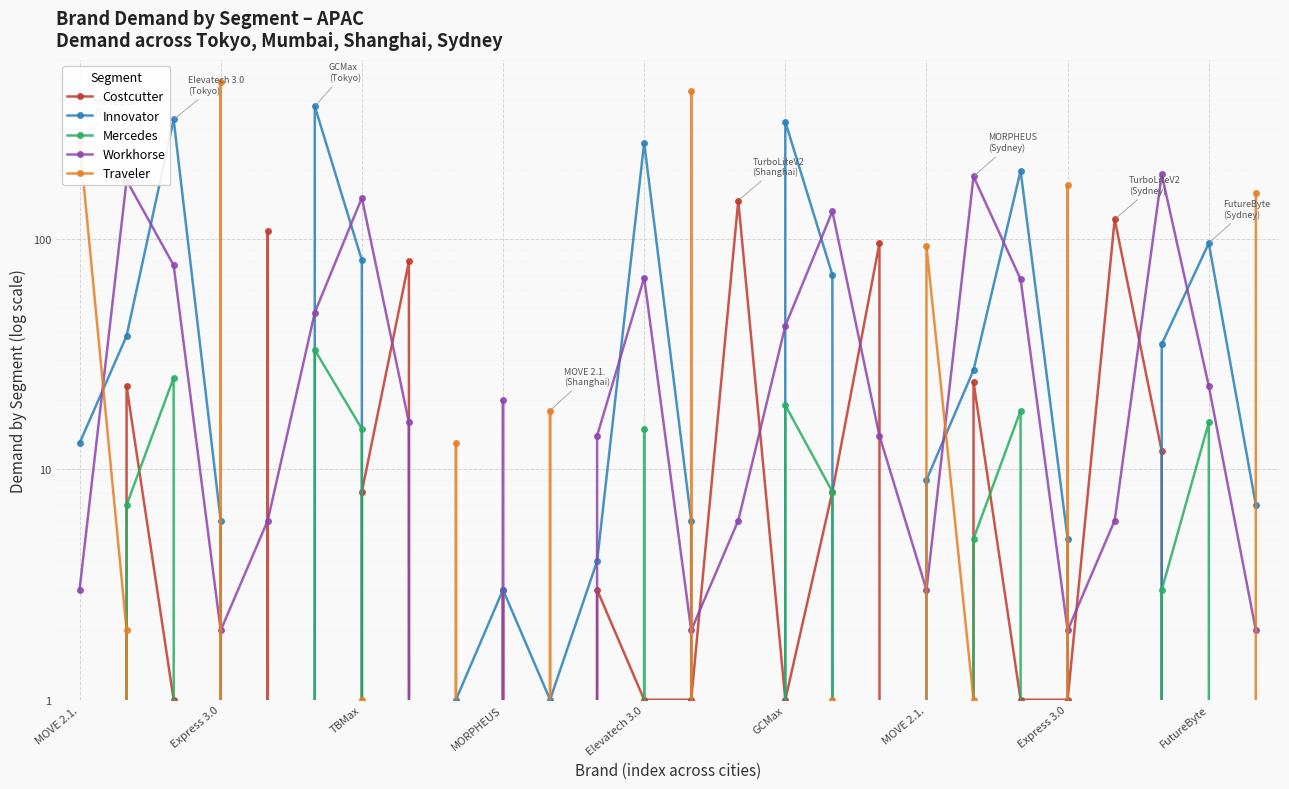

What is the difference between the maximum and second lowest values in the Innovator series?

377